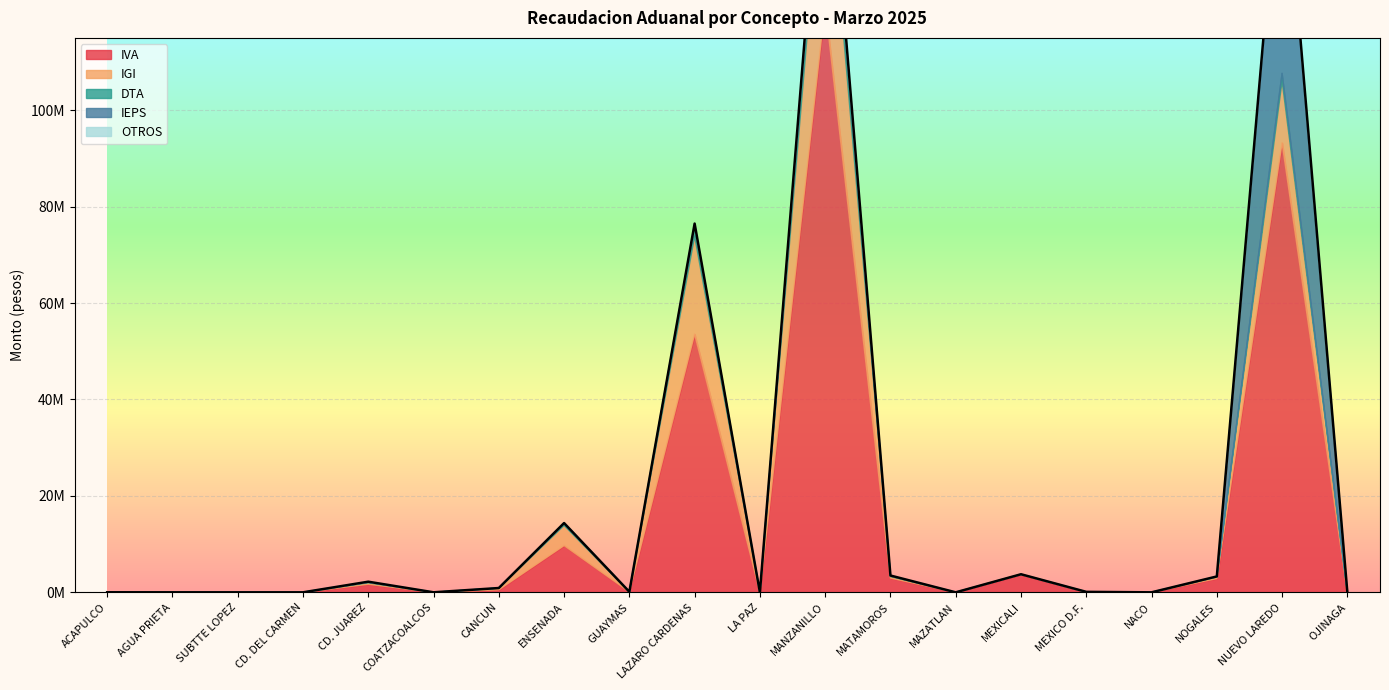

At how many categories does at least one series exceed 70291285?

2